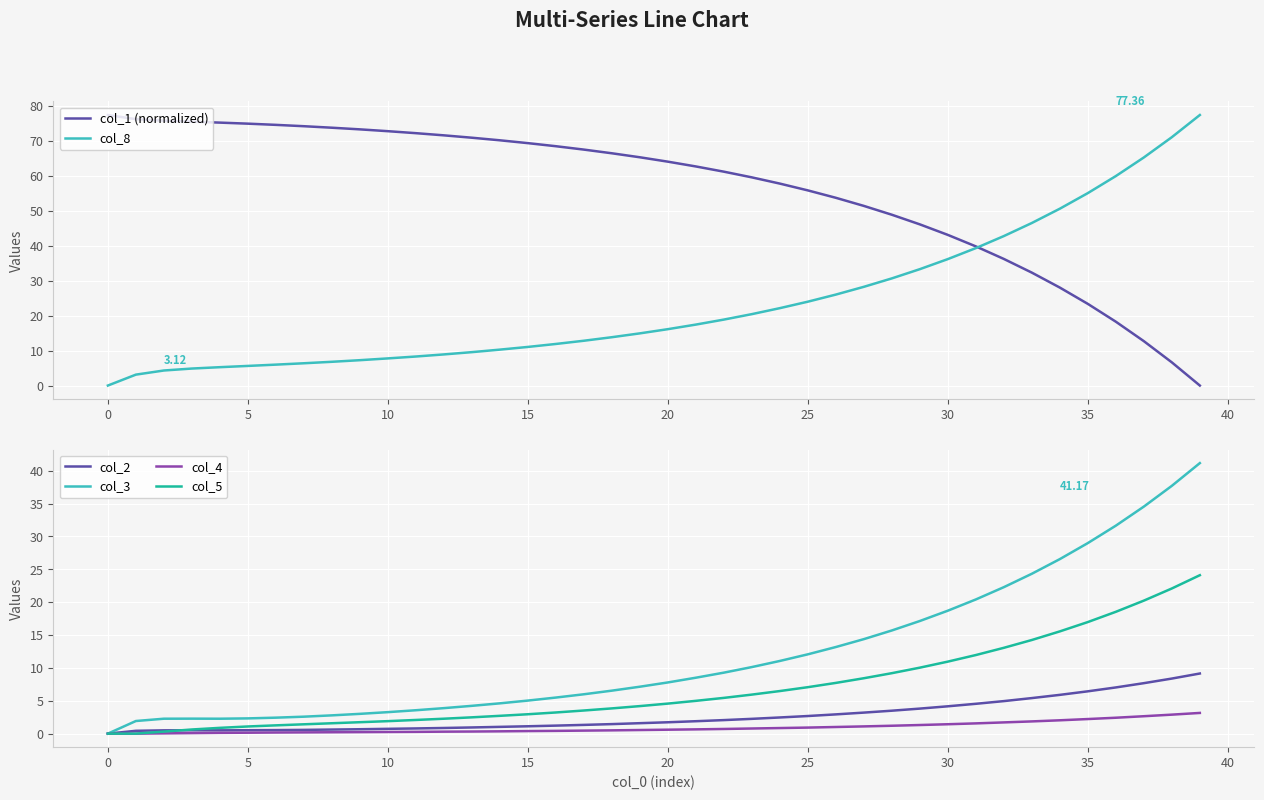

What value does the col_1 (normalized) series have at 23?

59.5